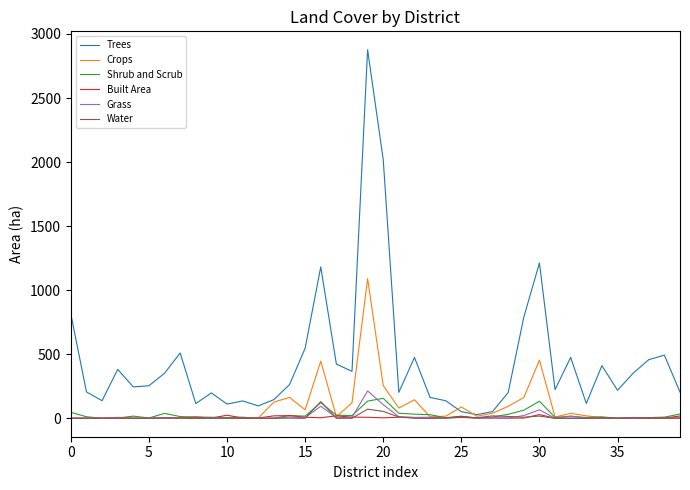

What are all the series names shown in the legend?

Trees, Crops, Shrub and Scrub, Built Area, Grass, Water